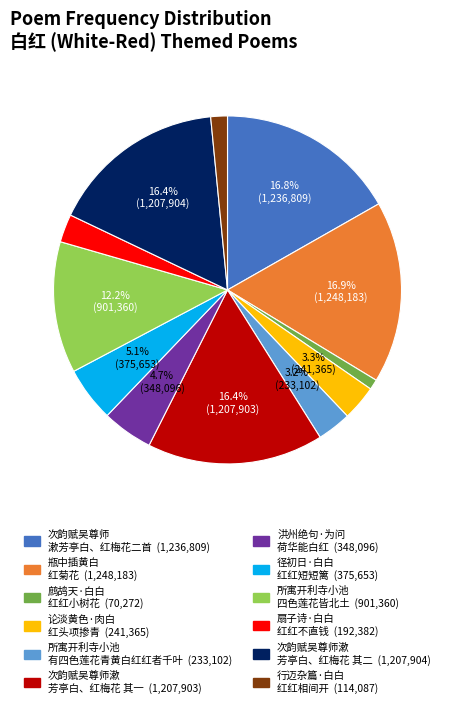

Count the number of slices in the pie.

12